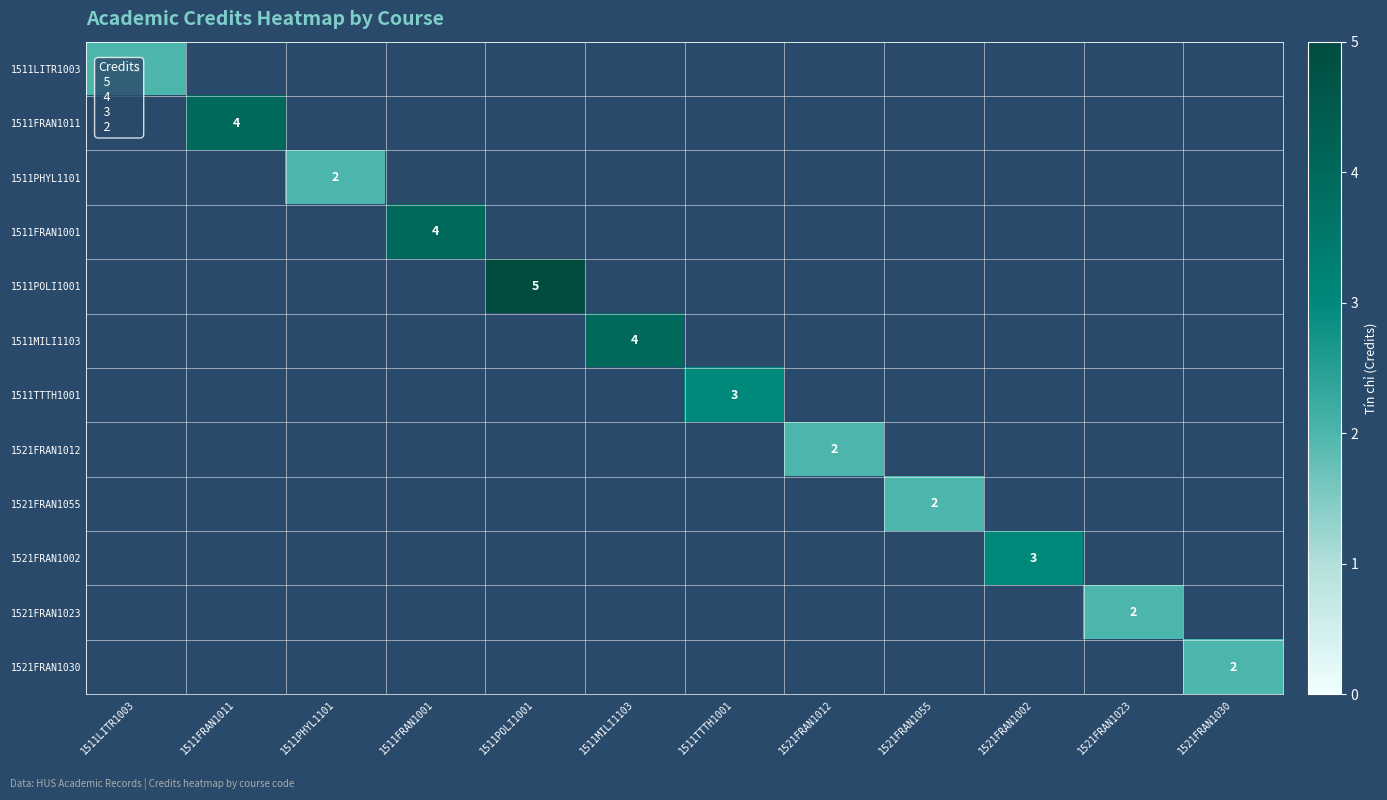

The value of 1521FRAN1012 at 1521FRAN1012 is 1. True or false?

False